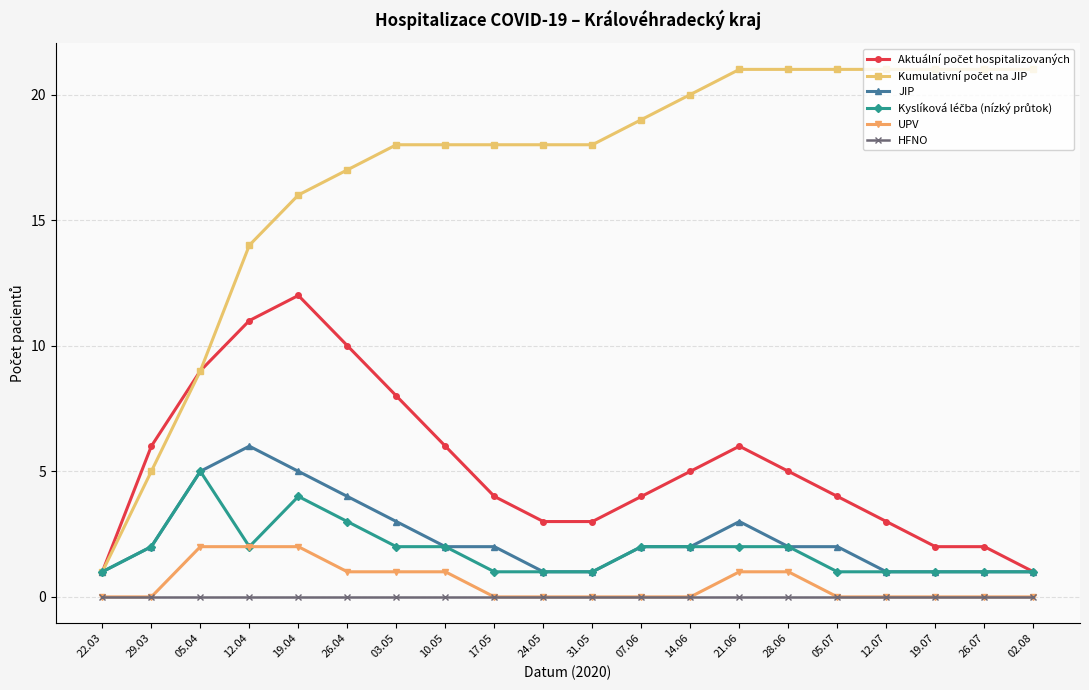

How many categories are shown in the chart?

20